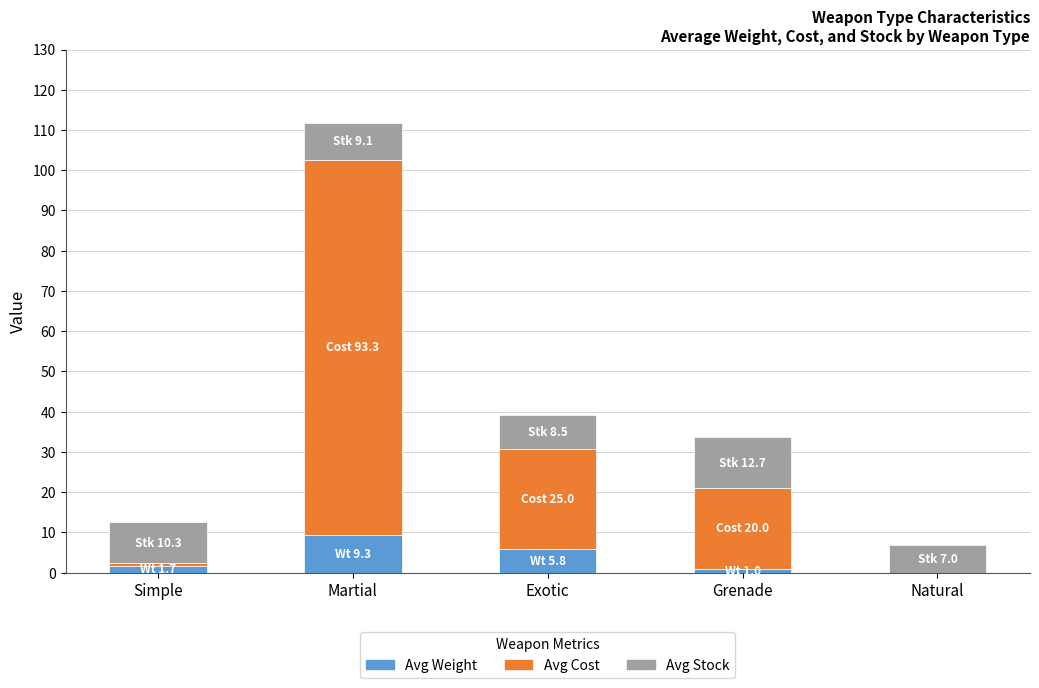

What is the maximum value for Avg Weight?

9.3